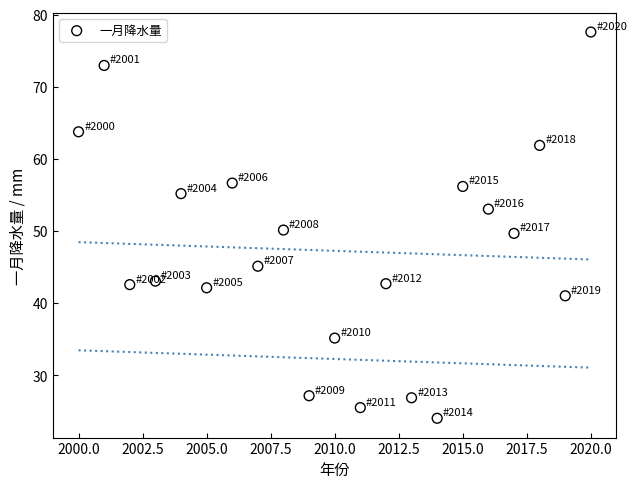

What is the range of Y values (max minus min)?

53.6